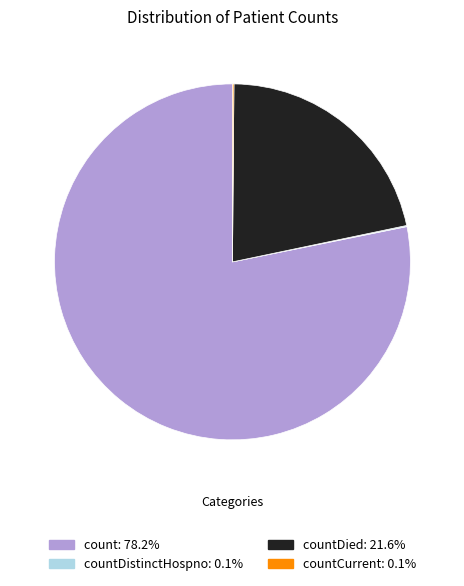

Is there a majority slice in this chart?

Yes